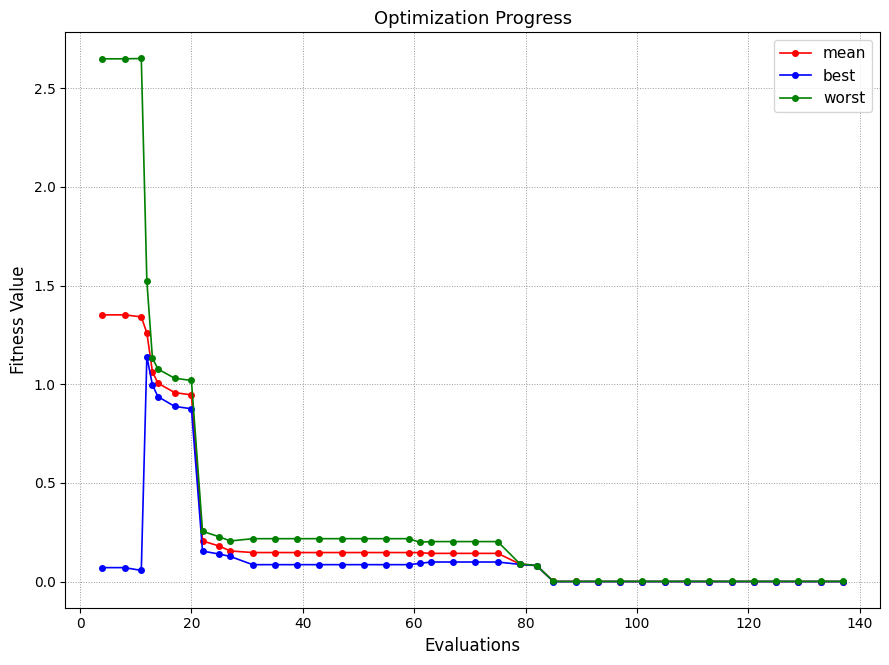

Rank the series by their average value, from lowest to highest.

best, mean, worst